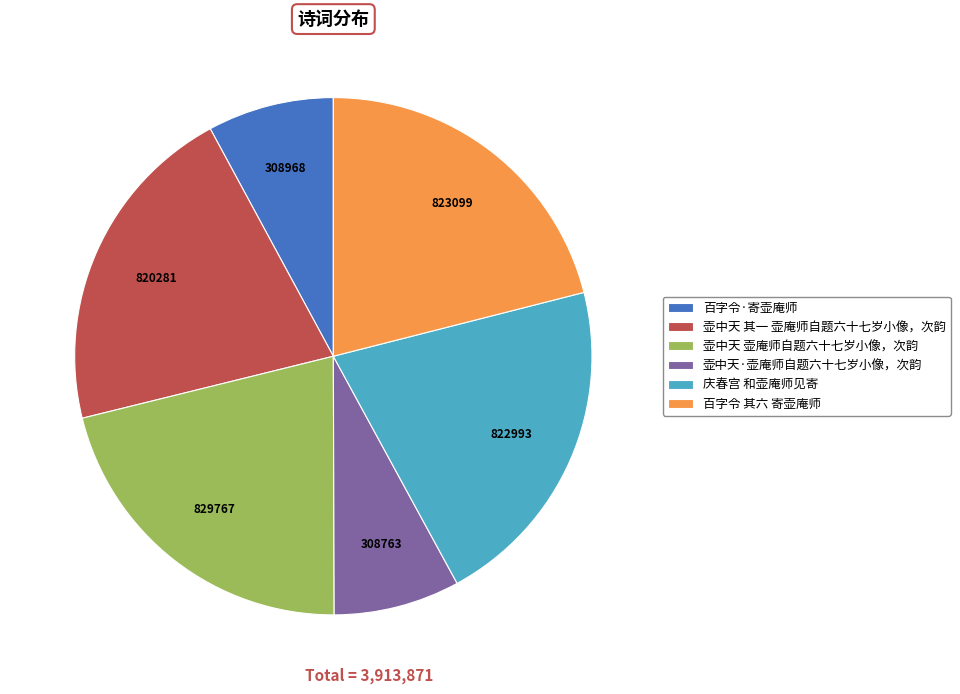

True or false: 百字令·寄壶庵师 accounts for 17% of the total.

False